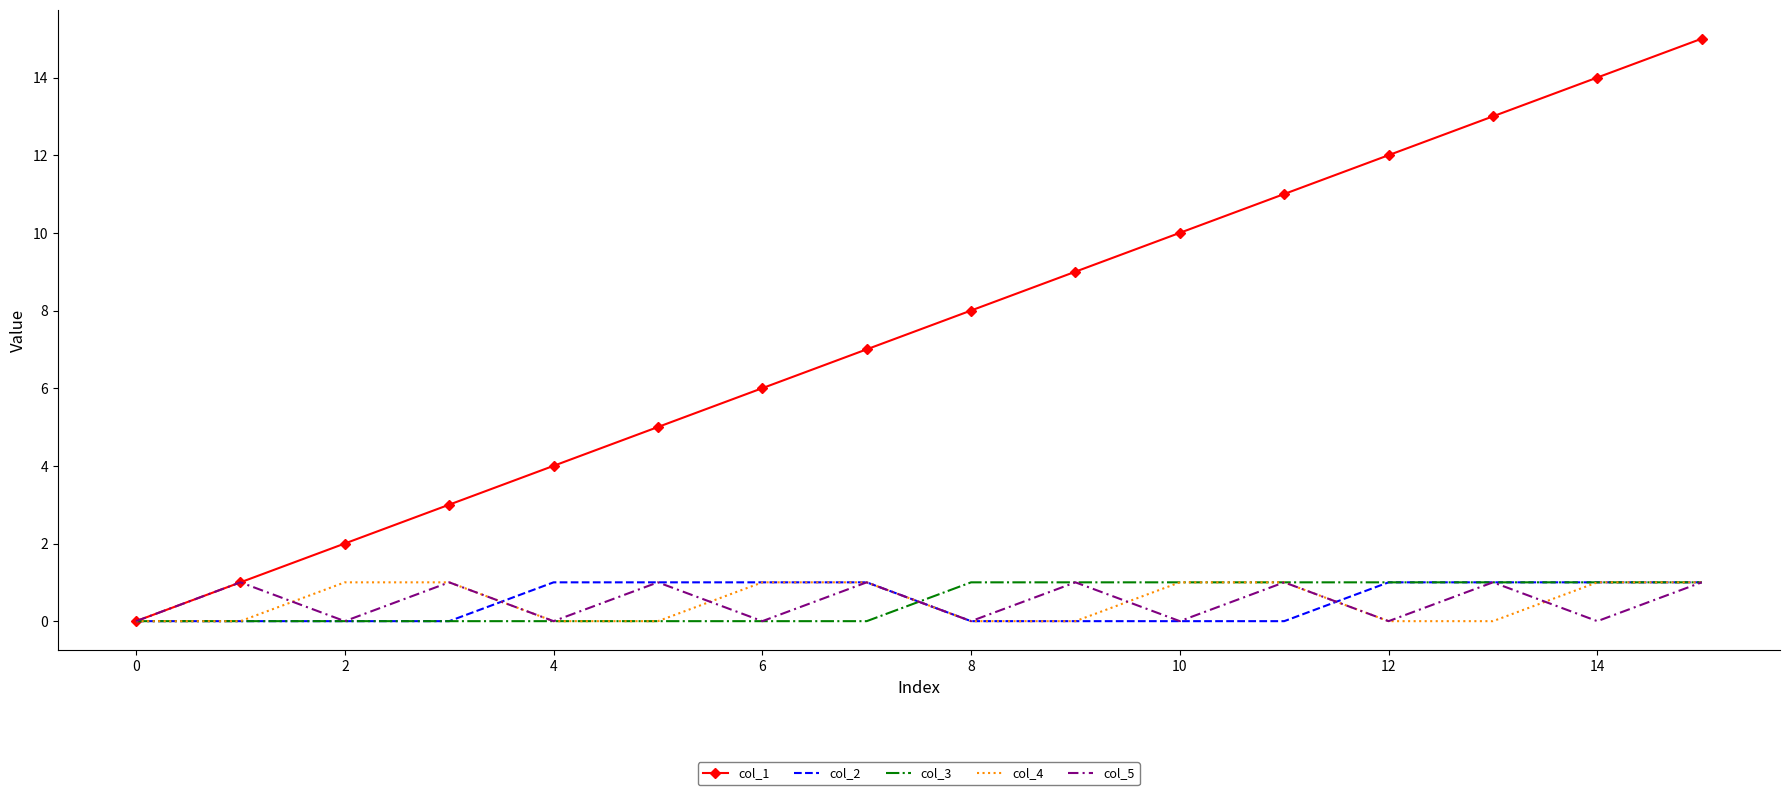

Which series has the widest spread of values?

col_1